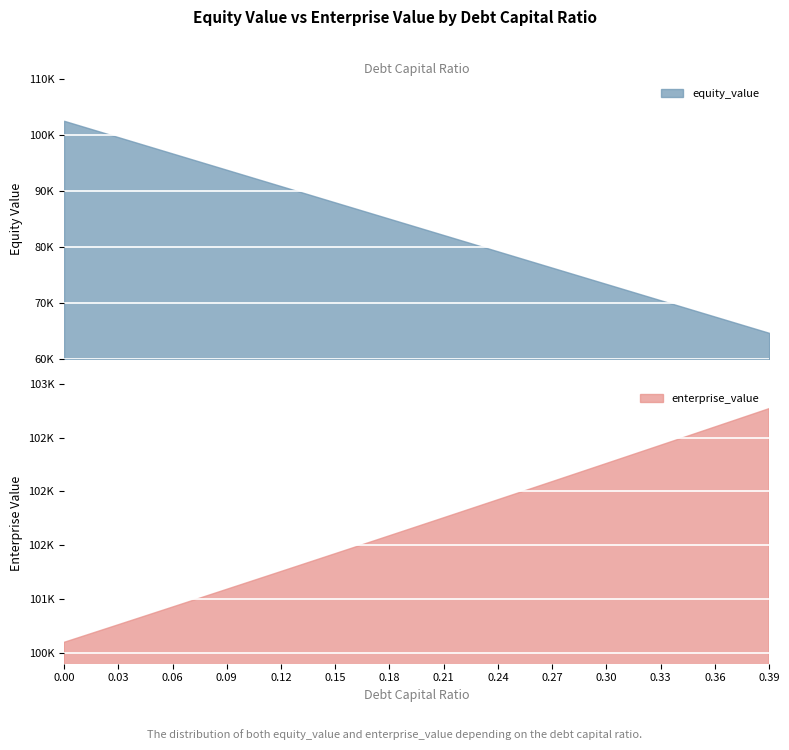

At which label is equity_value closest to 83530?

0.19